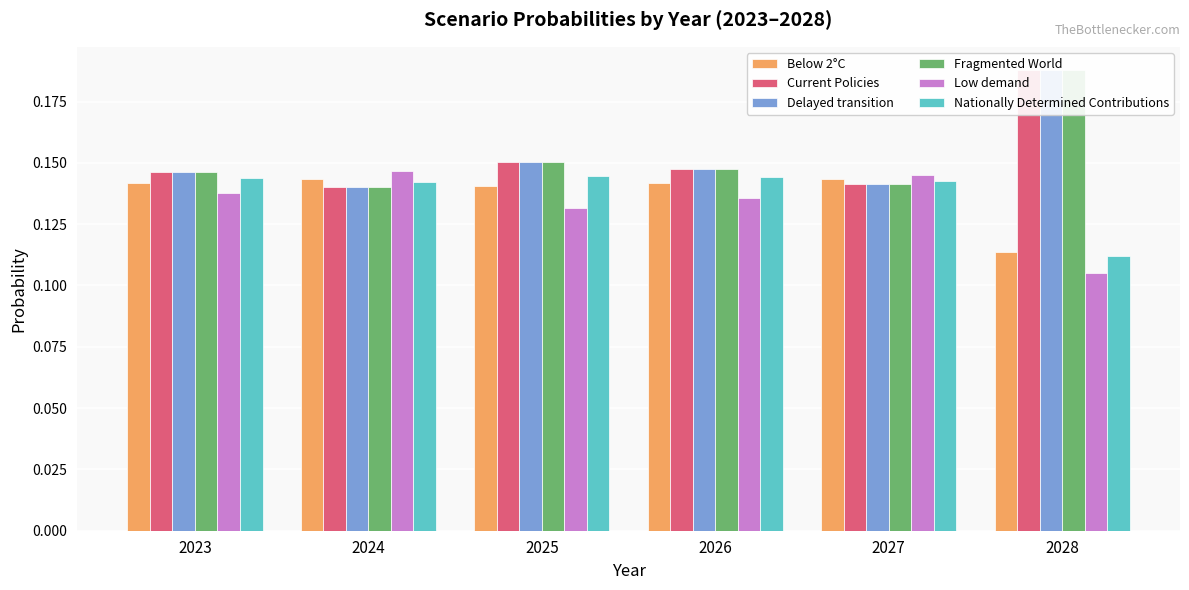

Which category has the lowest value in the Nationally Determined Contributions series?

2028